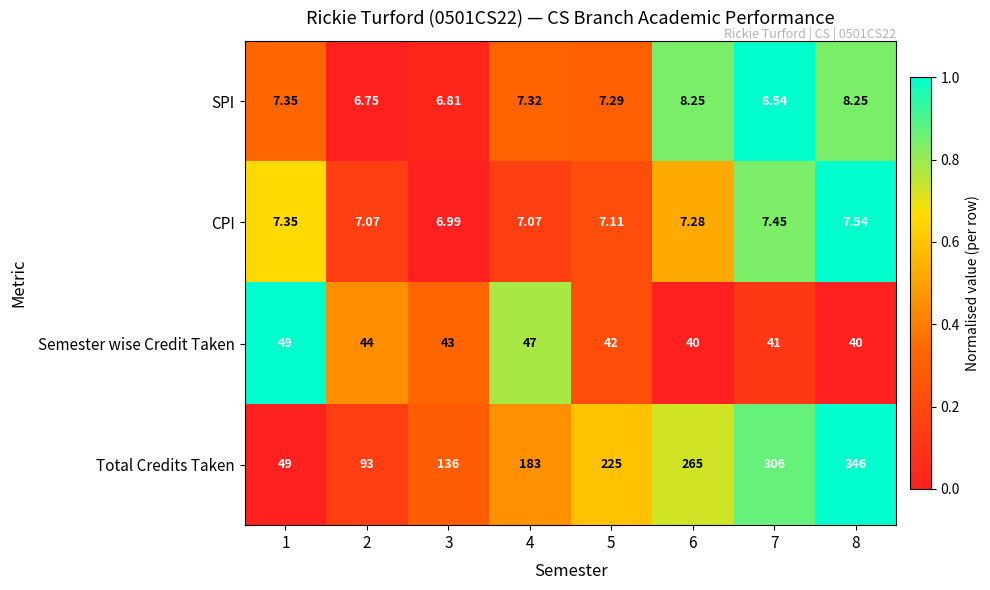

List the series in order of their peak value, highest first.

Total Credits Taken, Semester wise Credit Taken, SPI, CPI